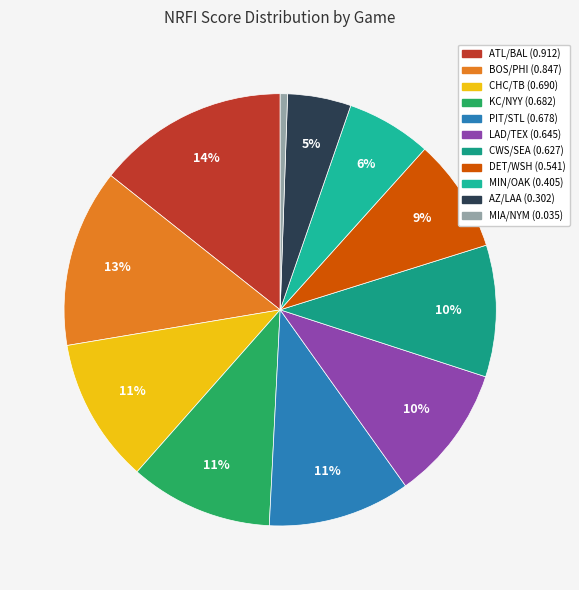

Is there any slice that represents more than half of the pie?

No